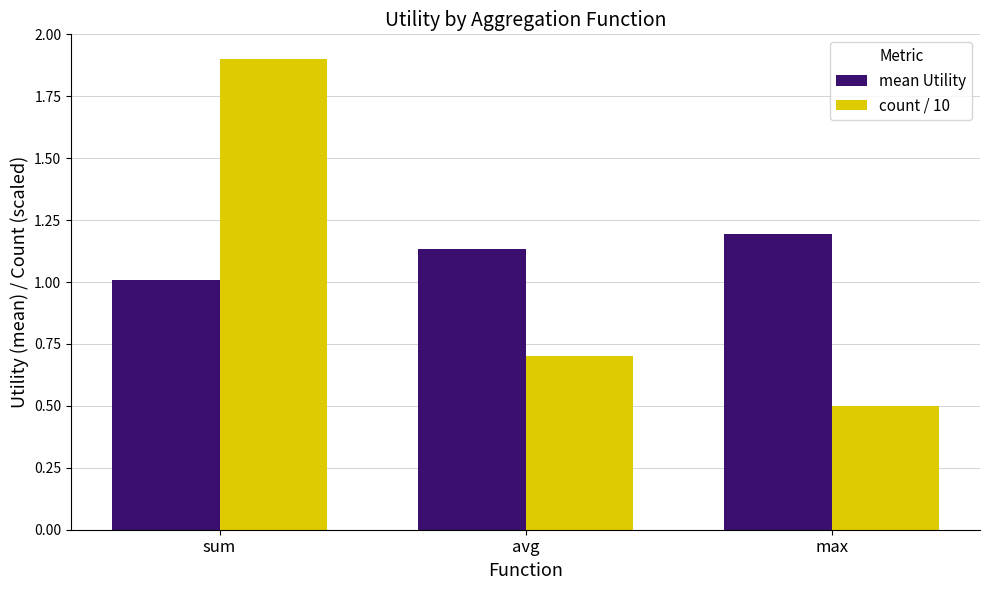

Is it true that mean Utility equals 0.7 at avg?

False